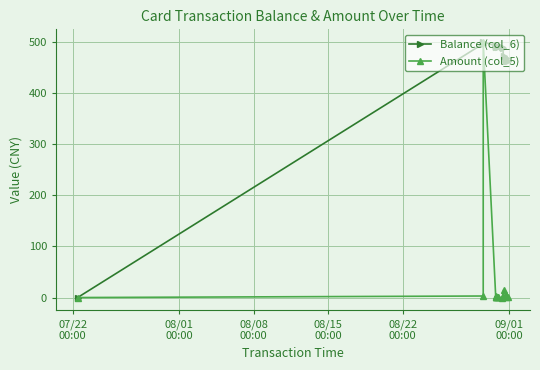

What is the value of the Balance (col_6) point at the 4th from the left?

493.0